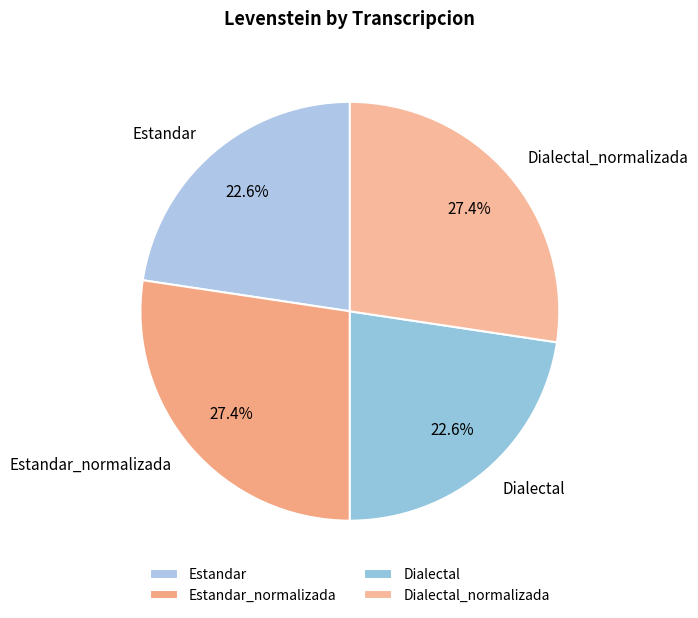

To the nearest percent, what is the difference between the Estandar_normalizada and Estandar slice percentages?

5%